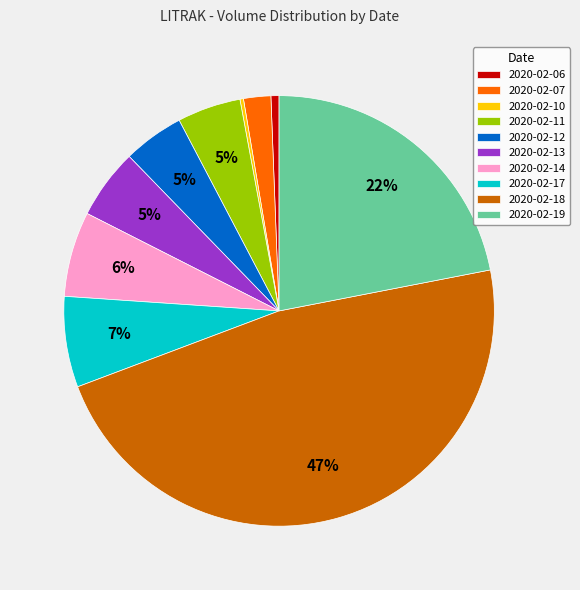

To the nearest percent, what portion does 2020-02-13 represent?

5%